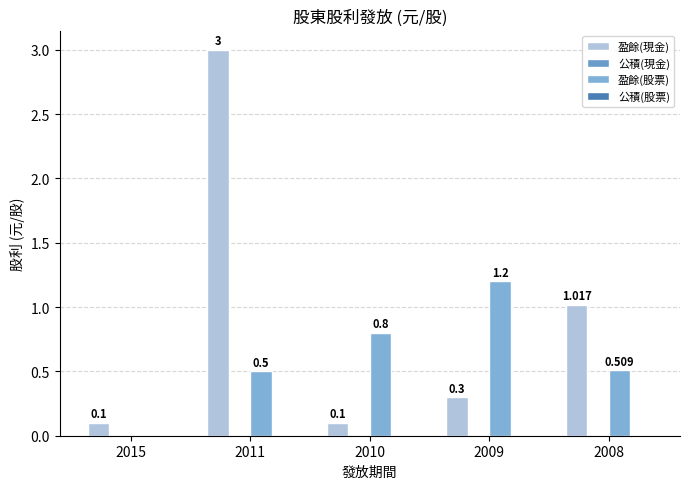

Are the bars grouped side by side (vs. stacked)?

Yes